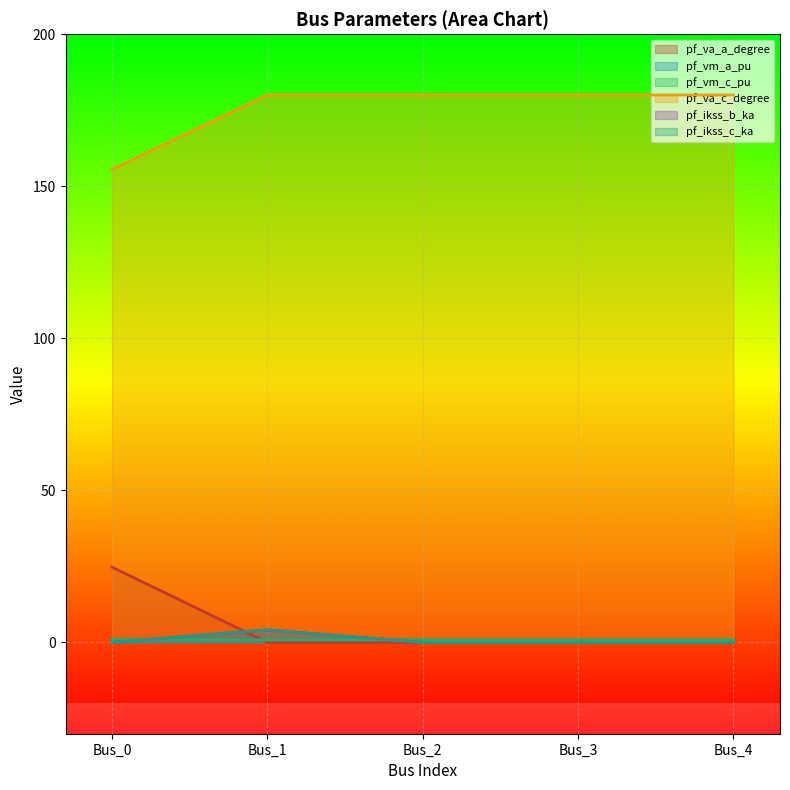

At which label is pf_vm_c_pu closest to 0?

Bus_1